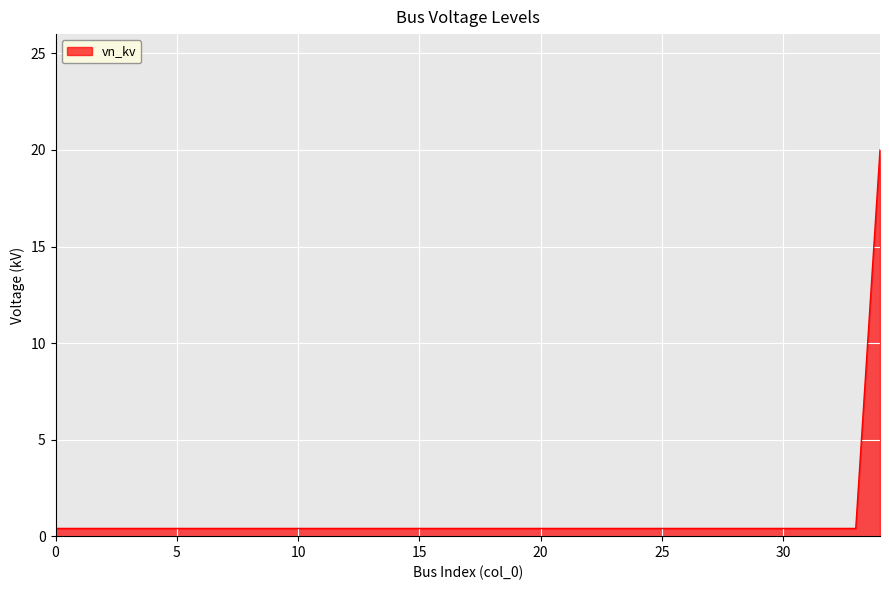

Reading right to left, transcribe all the data shown in this chart.

20.0	0.4	0.4	0.4	0.4	0.4	0.4	0.4	0.4	0.4	0.4	0.4	0.4	0.4	0.4	0.4	0.4	0.4	0.4	0.4	0.4	0.4	0.4	0.4	0.4	0.4	0.4	0.4	0.4	0.4	0.4	0.4	0.4	0.4	0.4